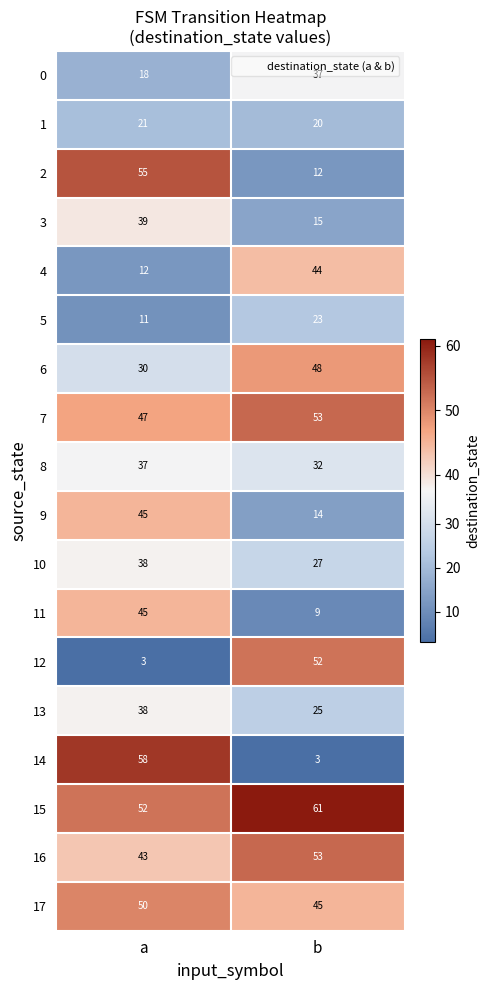

True or false: 12 has a value of 70 at b.

False